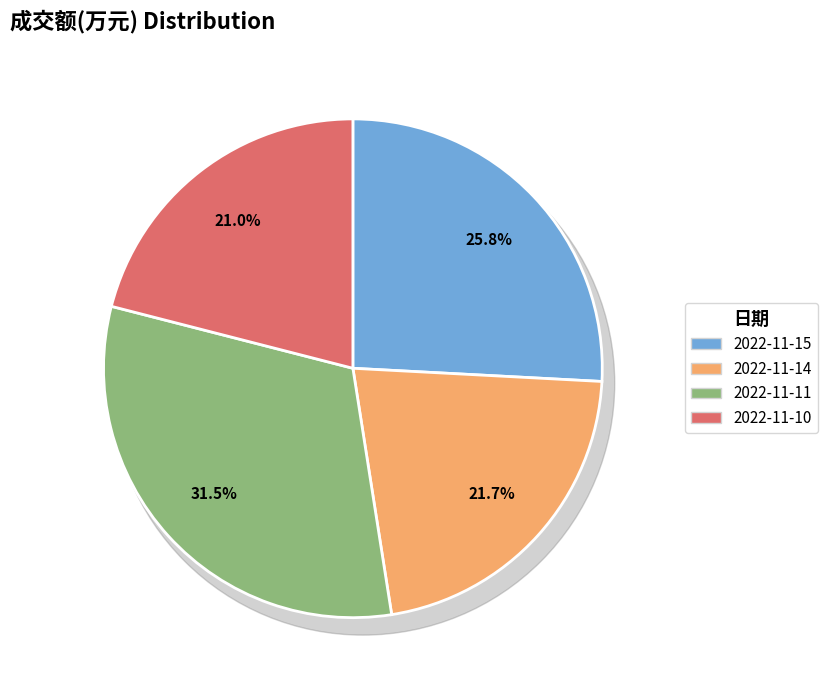

To the nearest percent, what is the difference between the largest and smallest slice percentages?

10%